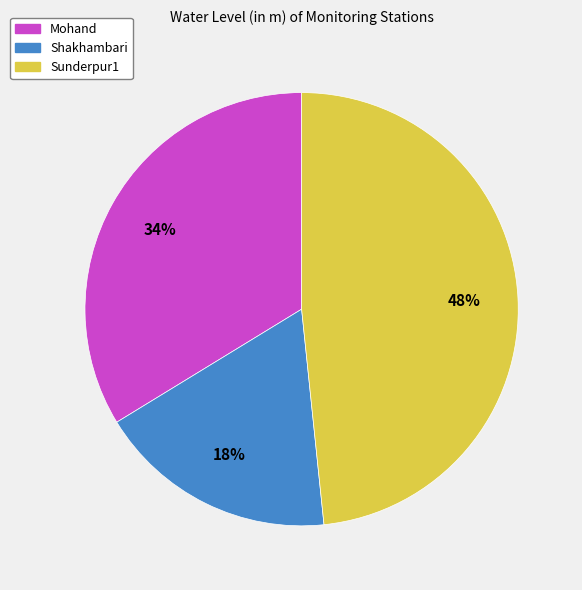

To the nearest percent, what portion does Shakhambari represent?

18%